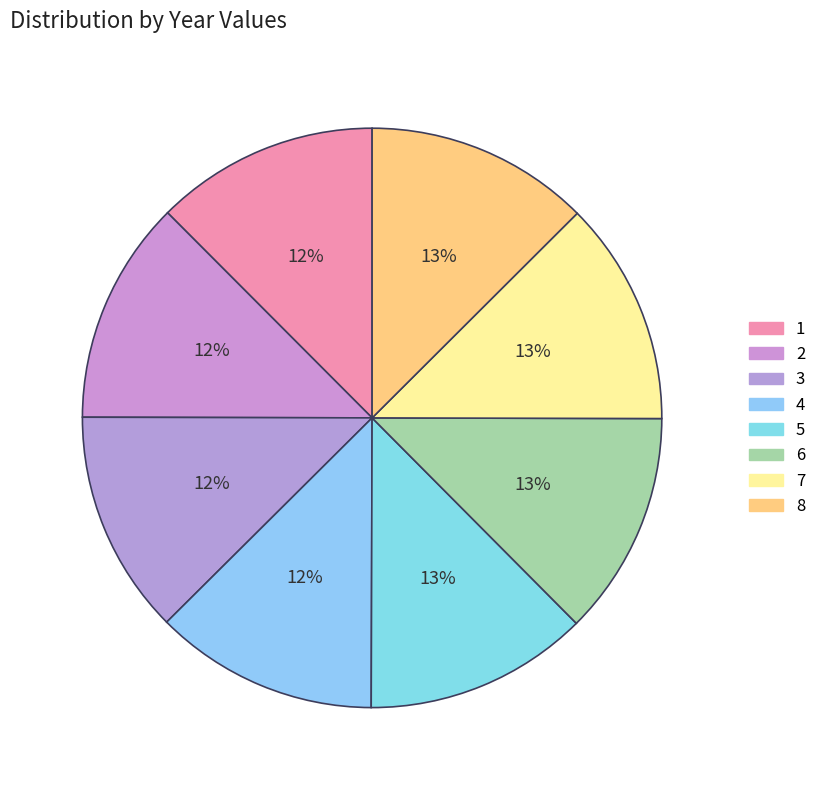

How many slices are in this pie chart?

8